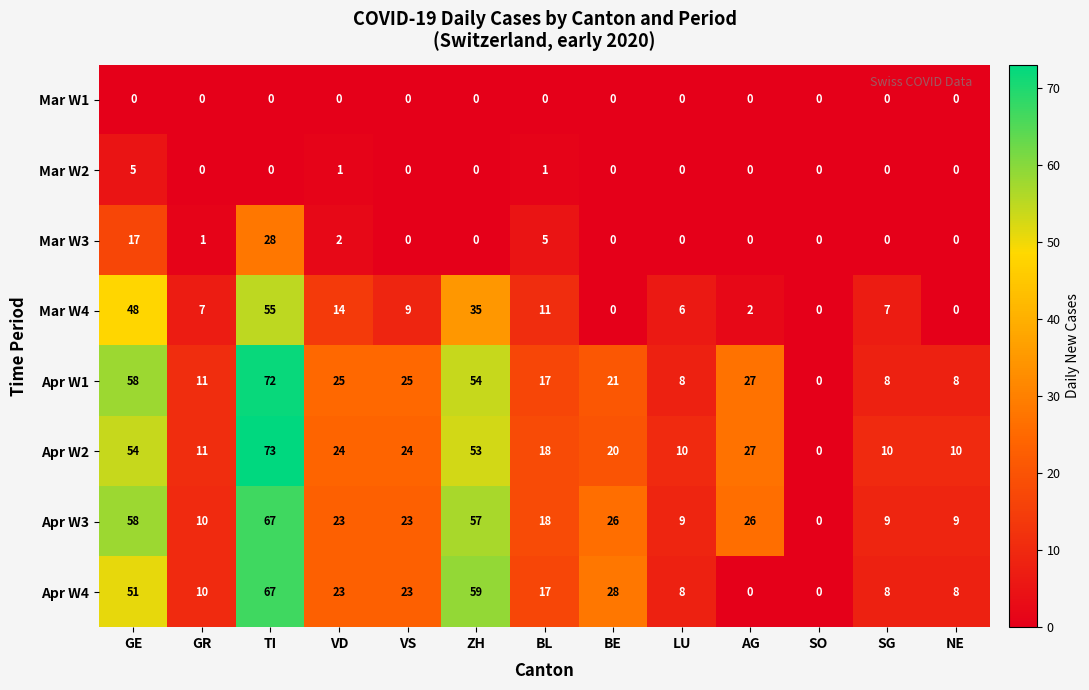

Count the Mar W2 values in the range 0 to 1.

12